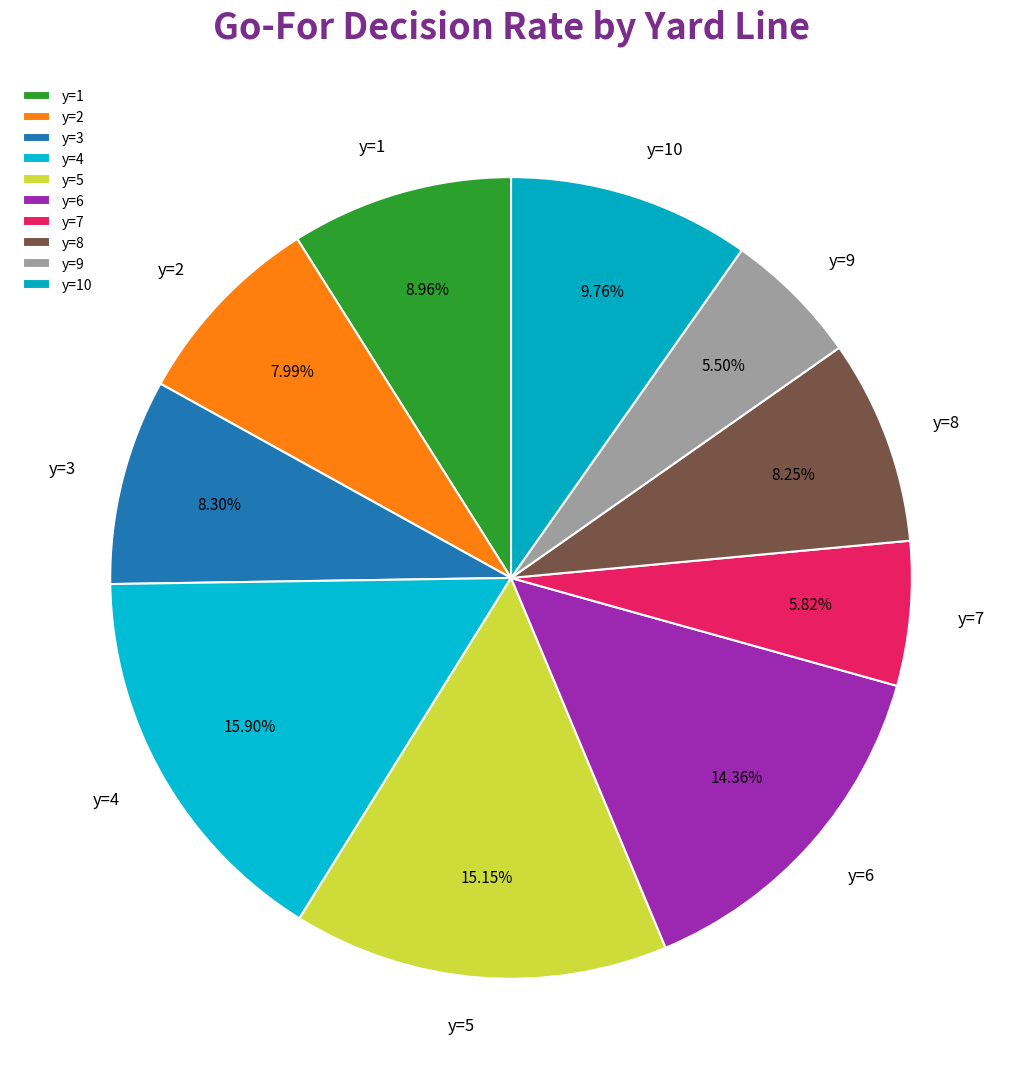

Count the number of slices in the pie.

10